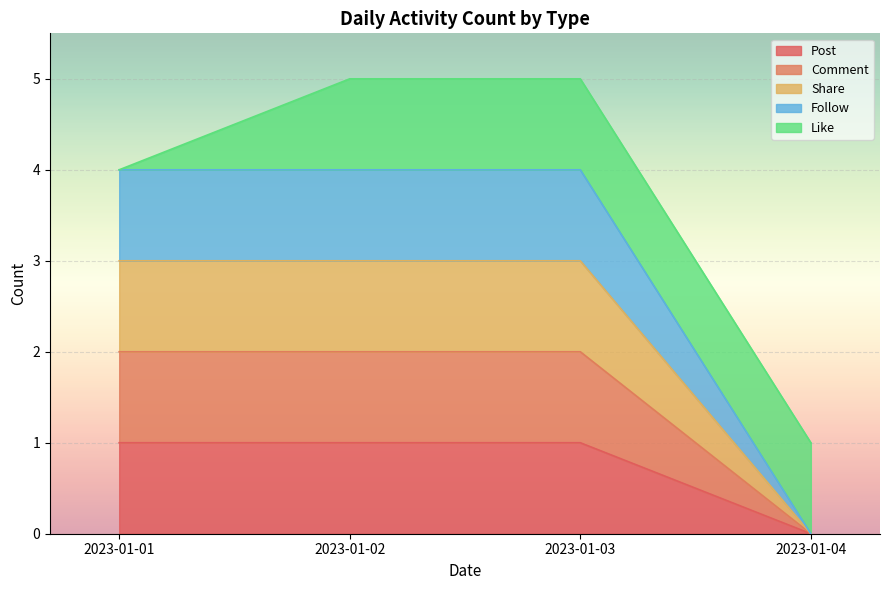

True or false: Post and Comment intersect in this chart.

False